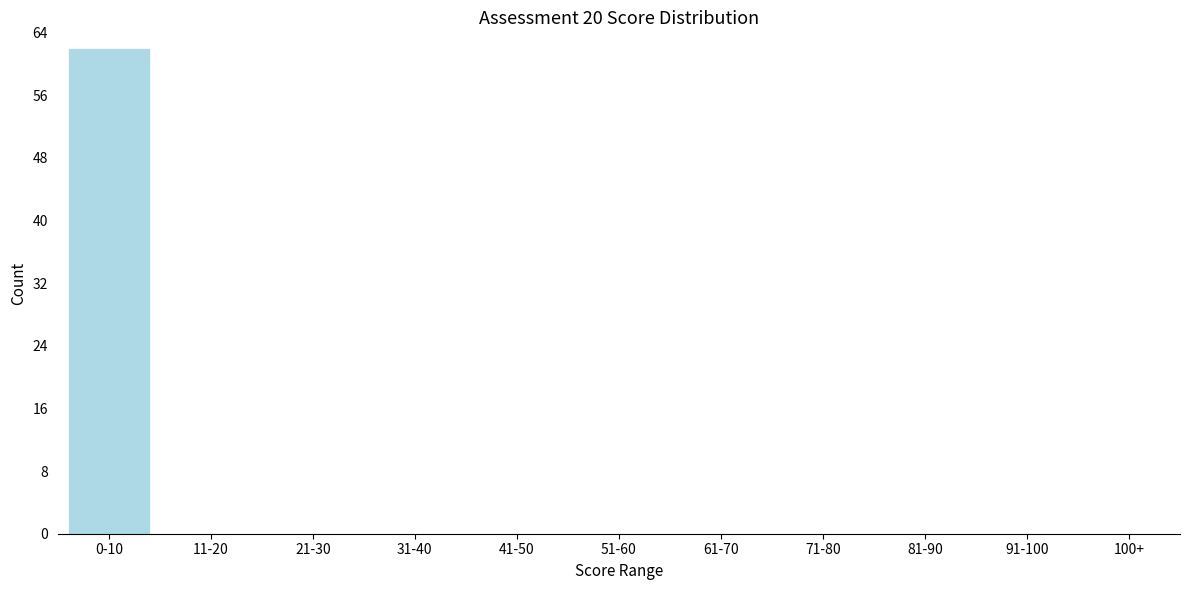

Reading right to left, what are all the values shown in this chart?

100+=0	91-100=0	81-90=0	71-80=0	61-70=0	51-60=0	41-50=0	31-40=0	21-30=0	11-20=0	0-10=62